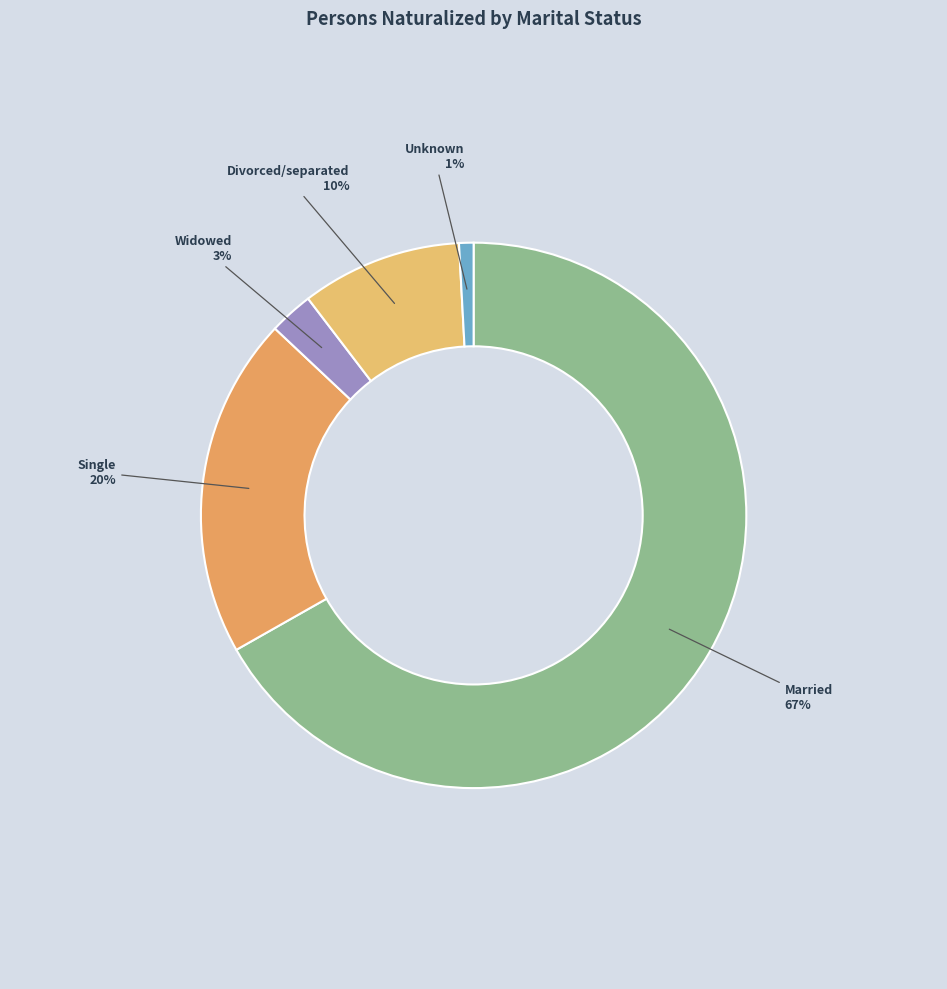

How many segments does this pie chart have?

5